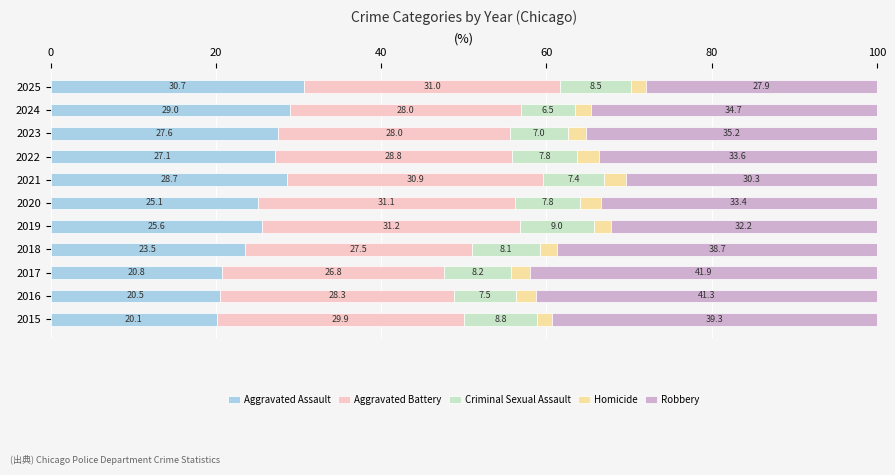

Which category has the lowest value in the Aggravated Assault series?

2015